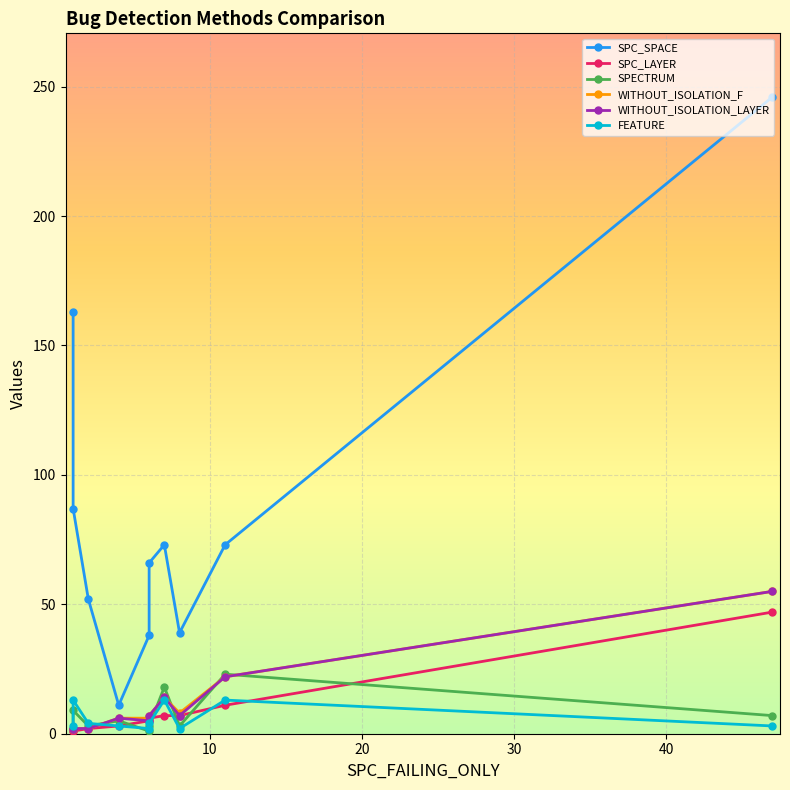

In WITHOUT_ISOLATION_LAYER, how many points are higher than both neighbors (excluding endpoints)?

2